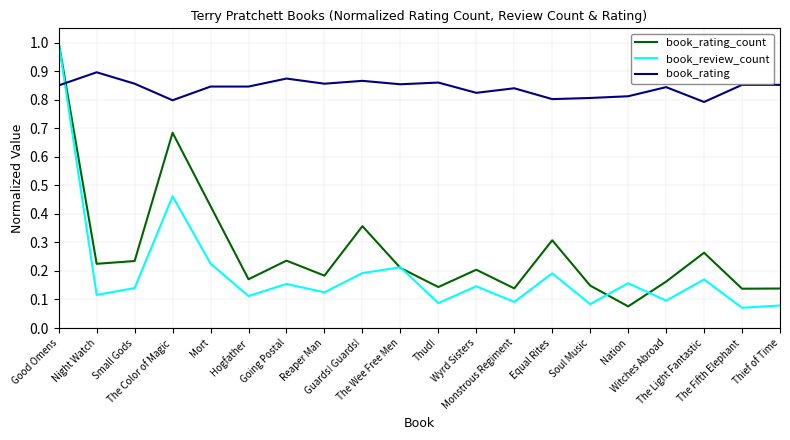

What position from the right is Guards! Guards!?

12